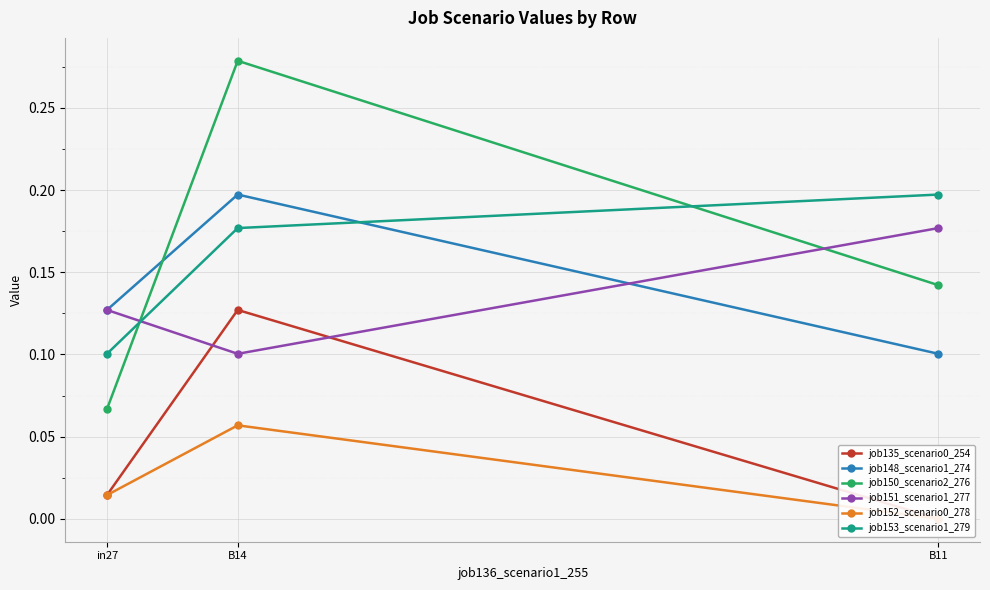

At which label is job148_scenario1_274 closest to 0?

B11